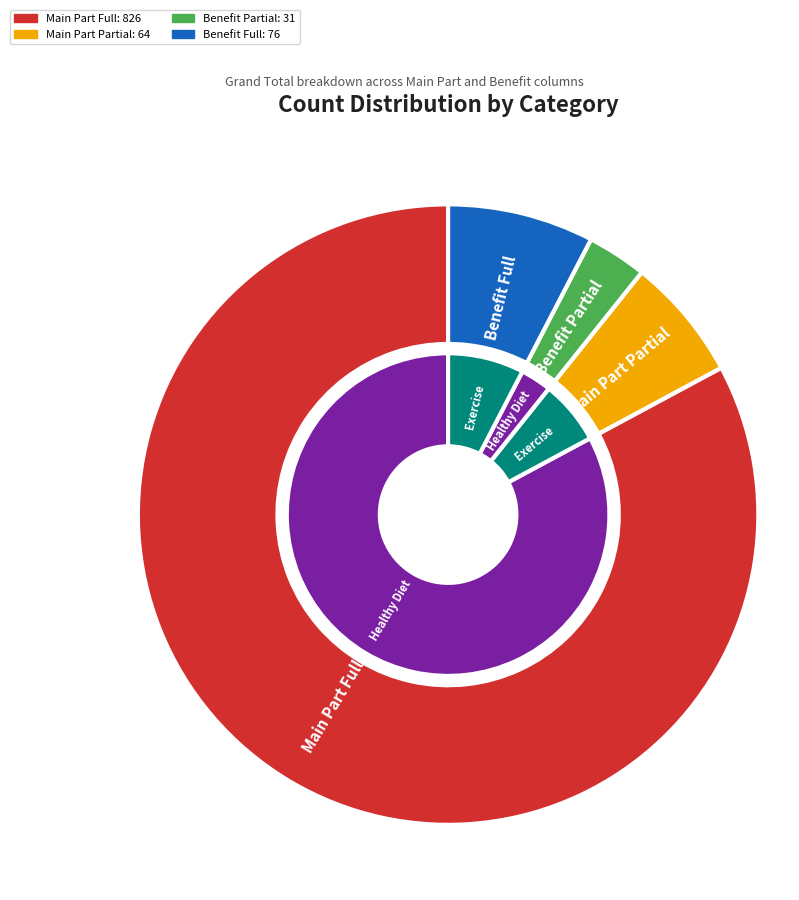

To the nearest percent, what is the difference between the largest and smallest slice percentages?

80%